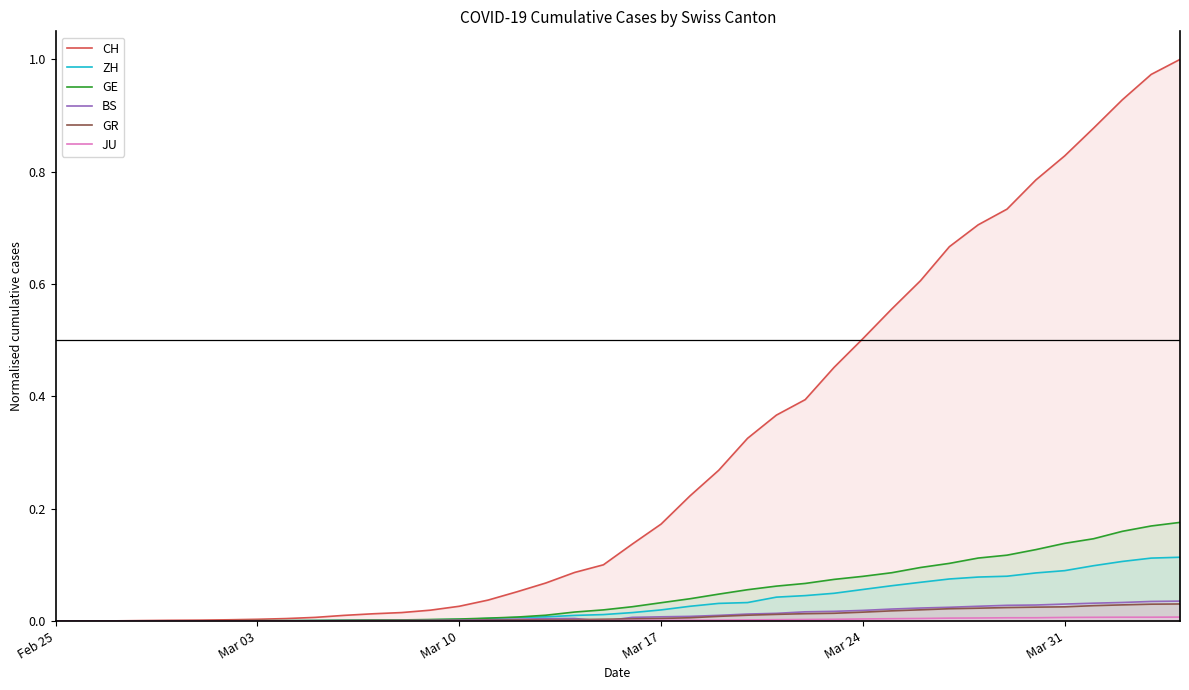

Which series has the largest total across all categories?

CH